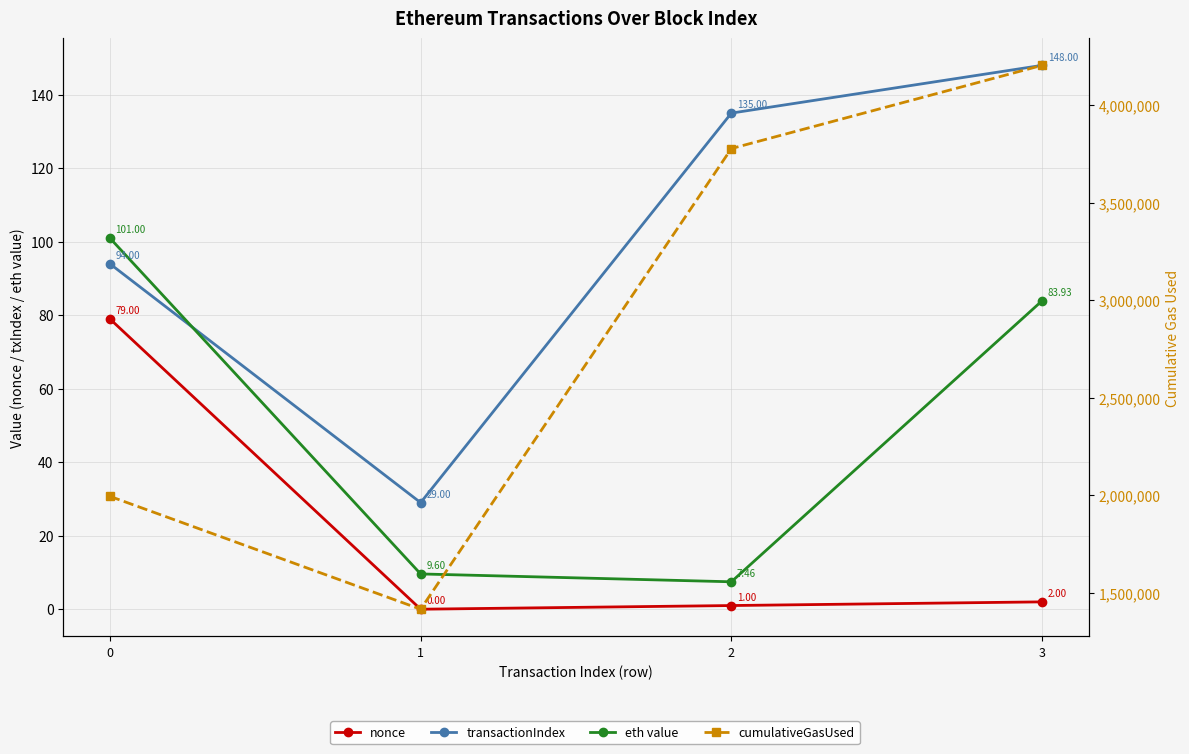

What is the average value of the eth value series?

50.5